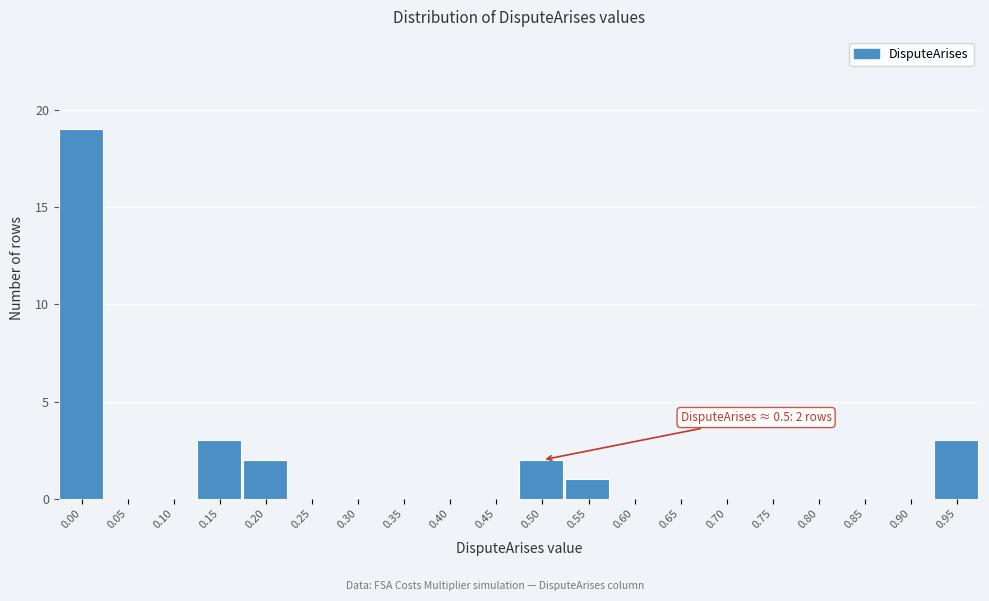

Reading left to right, what are all the values shown in this chart?

0.00=19	0.05=0	0.10=0	0.15=3	0.20=2	0.25=0	0.30=0	0.35=0	0.40=0	0.45=0	0.50=2	0.55=1	0.60=0	0.65=0	0.70=0	0.75=0	0.80=0	0.85=0	0.90=0	0.95=3